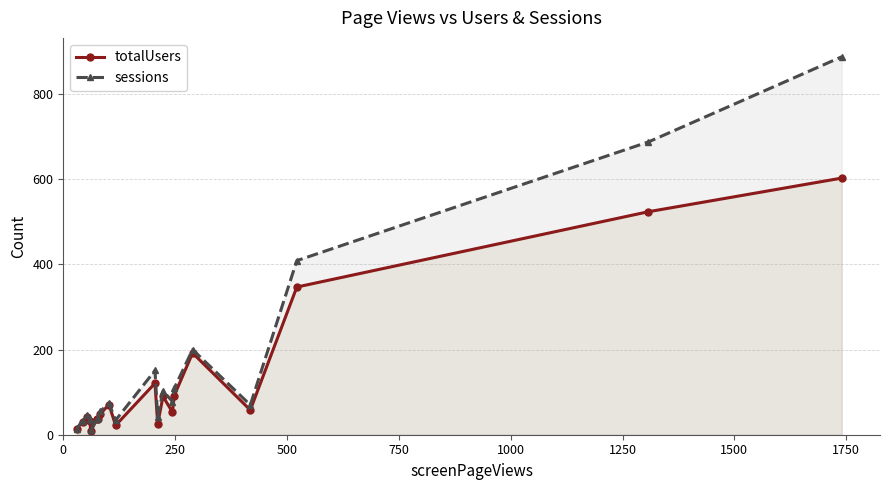

What is the value of the sessions point at the 19th from the left?

688